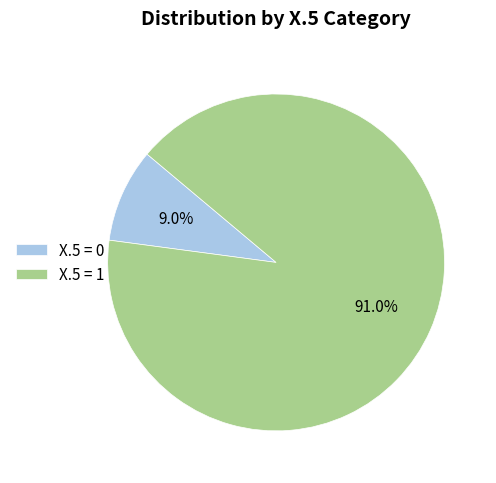

Combined, do X.5 = 0 and X.5 = 1 account for over 50%?

Yes